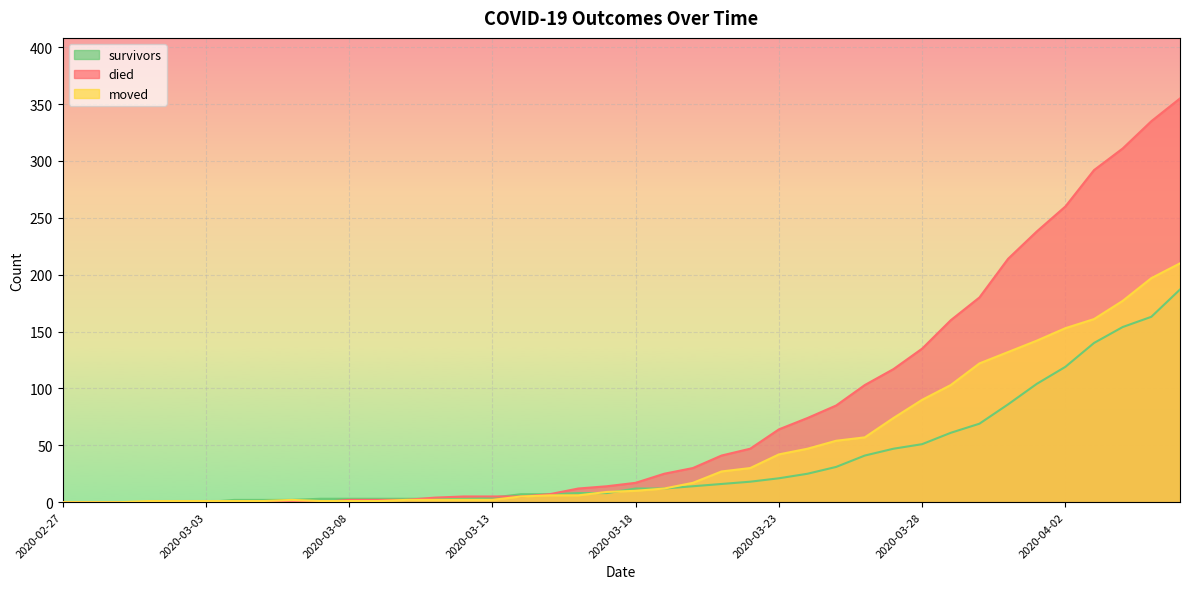

What is the average value of the died series?

79